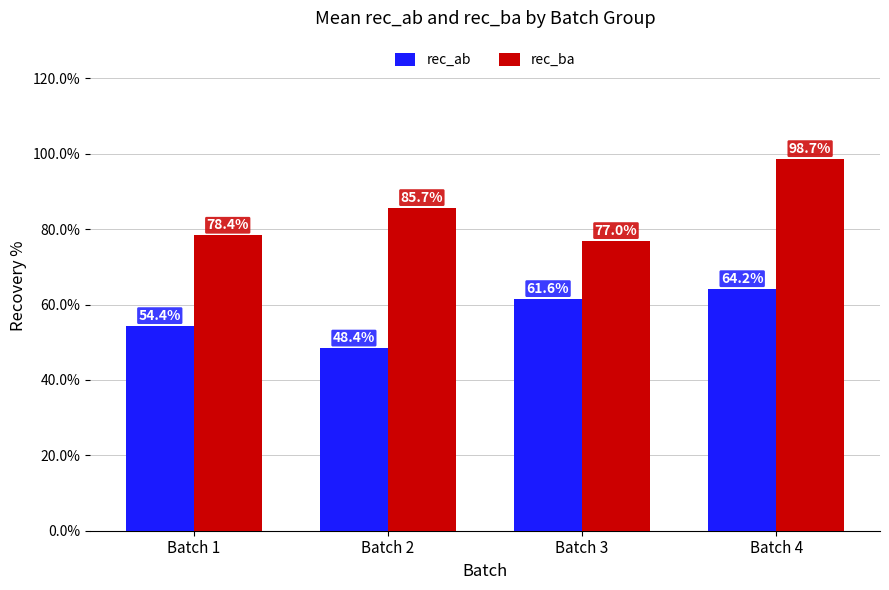

Which category has the highest value across all series?

Batch 4